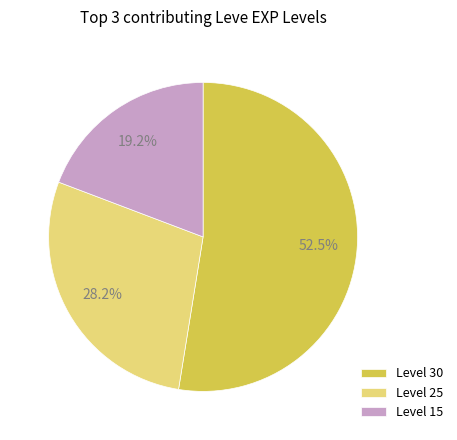

Is there a majority slice in this chart?

Yes